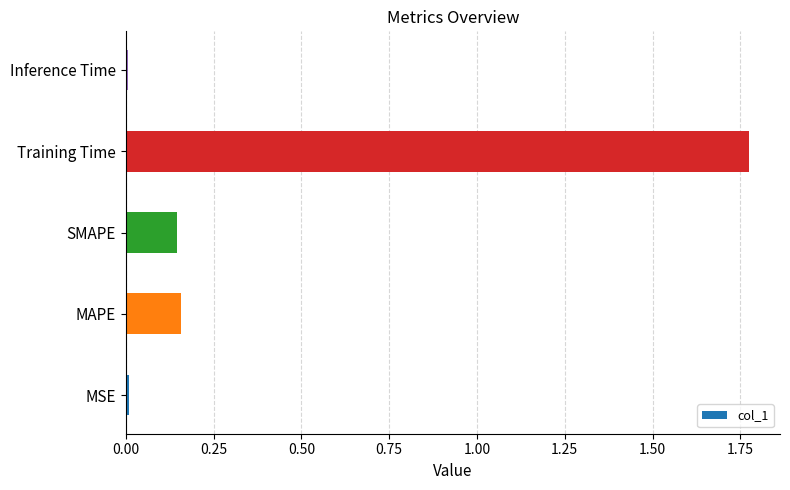

What is the change in value from SMAPE to Training Time?

+1.6